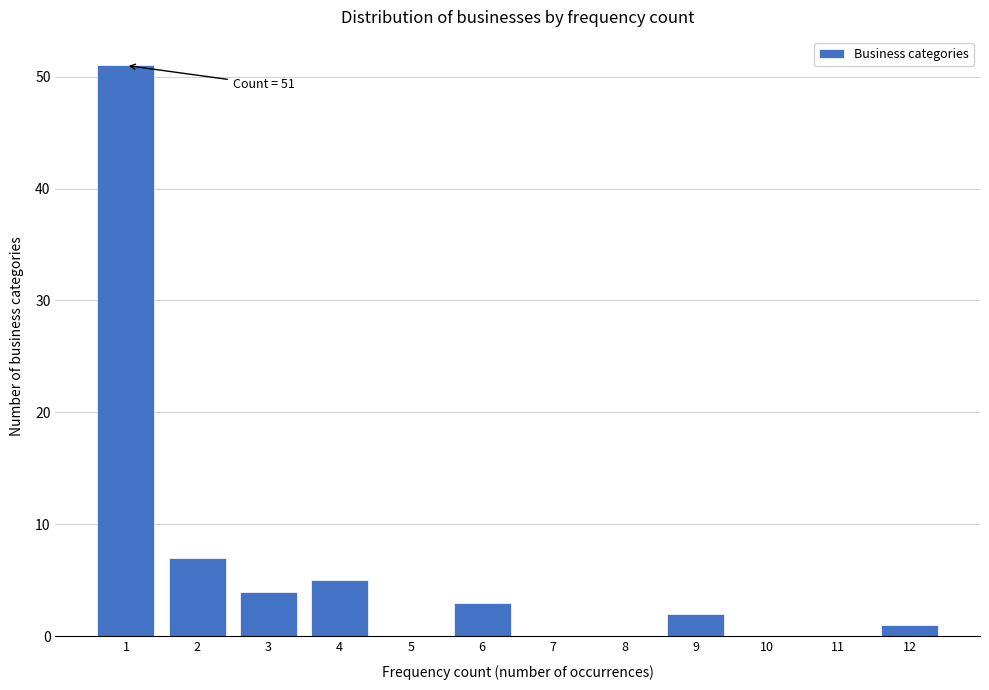

Over which range of the x-axis is the bar tallest?

0.5 to 1.5